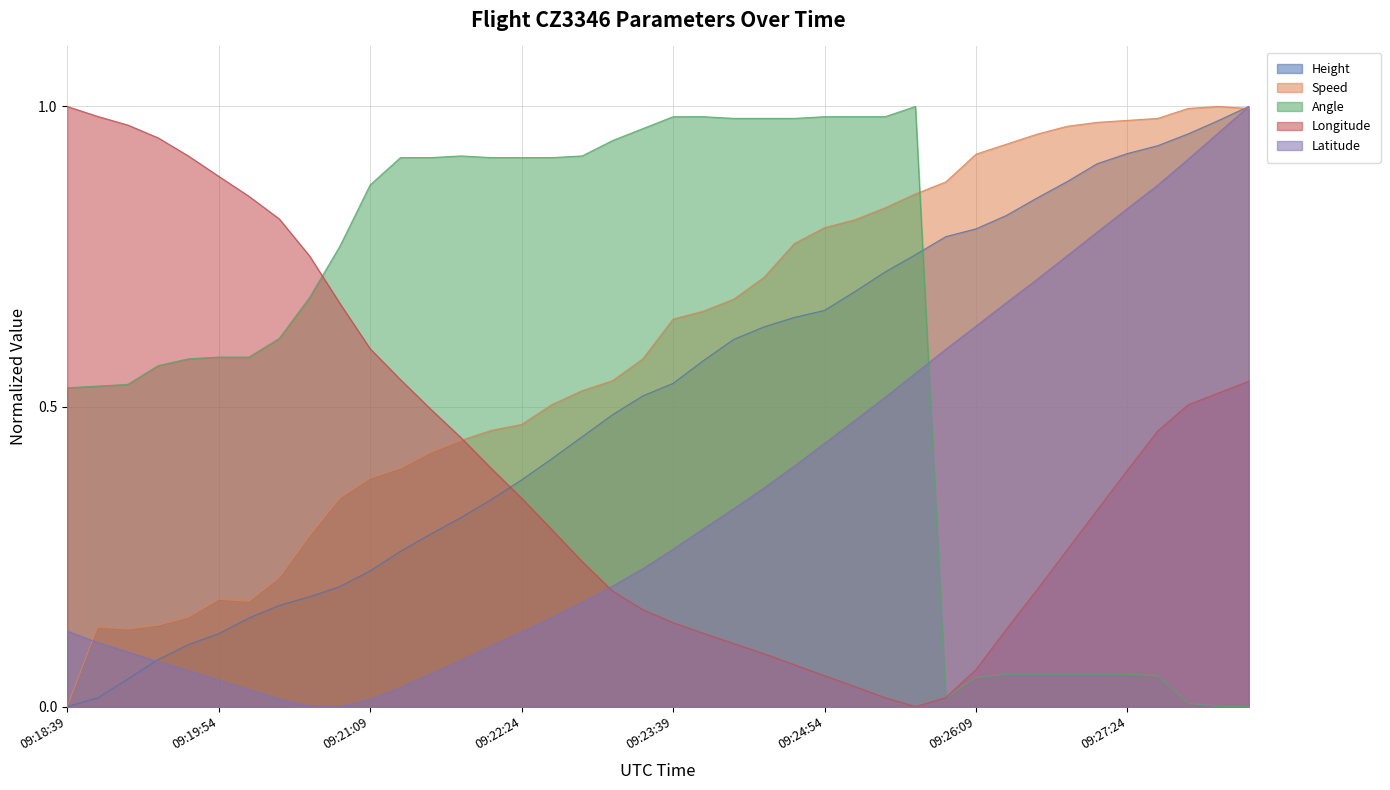

At which label does Height reach its minimum?

09:18:39